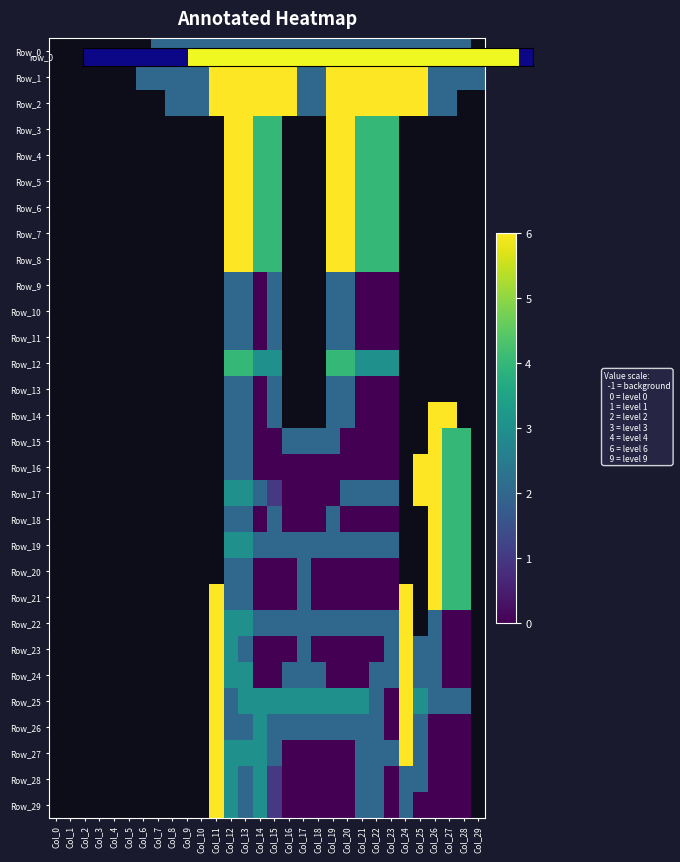

What is the total value across all series at Col_20?

75.0